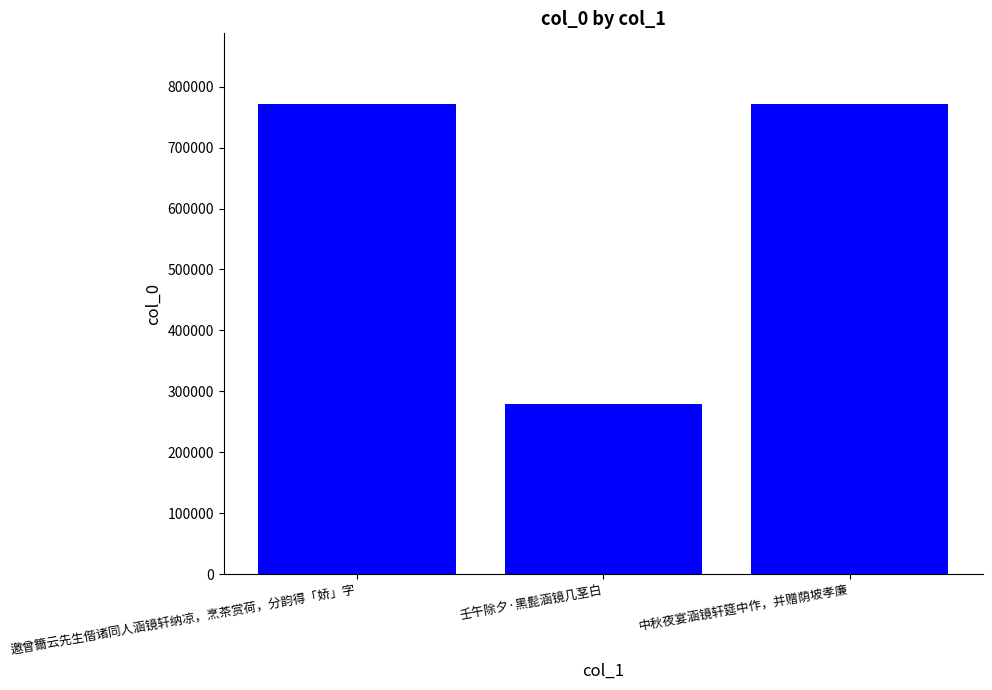

Is it true that the value at 壬午除夕·黑髭涵镜几茎白 is 156903?

False